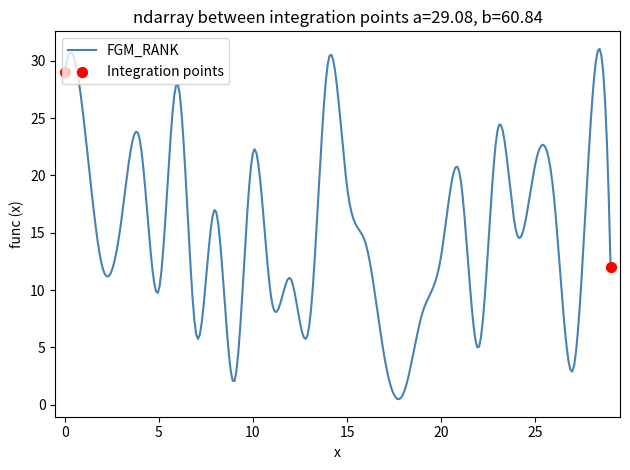

What is the difference between the maximum and minimum values?

30.6